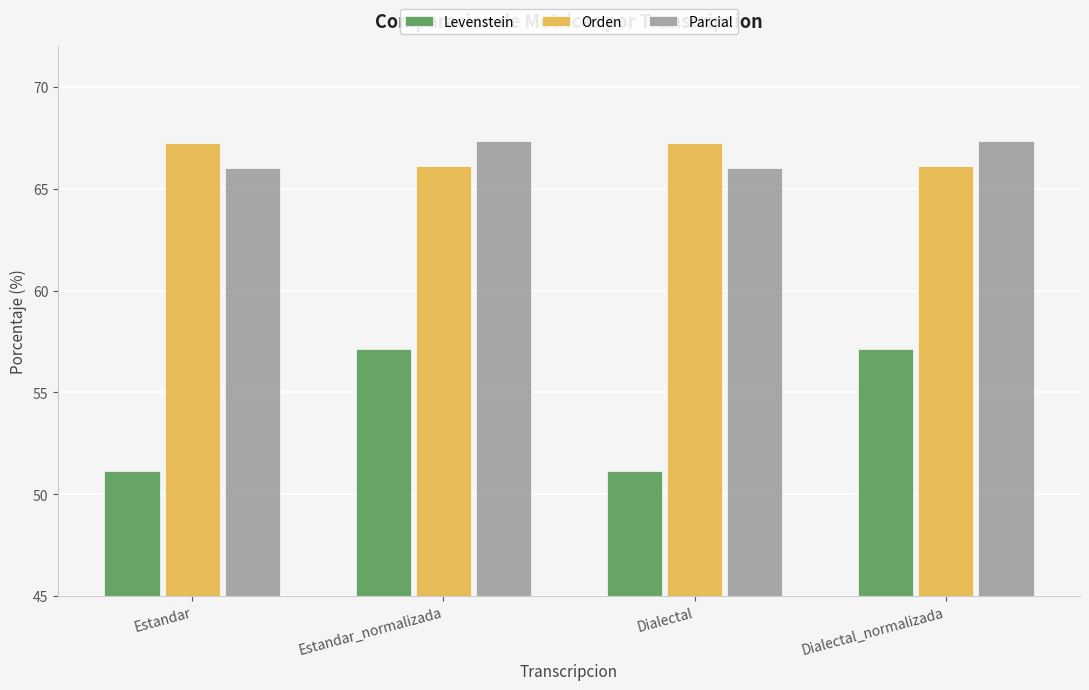

At how many categories does at least one series exceed 56?

4